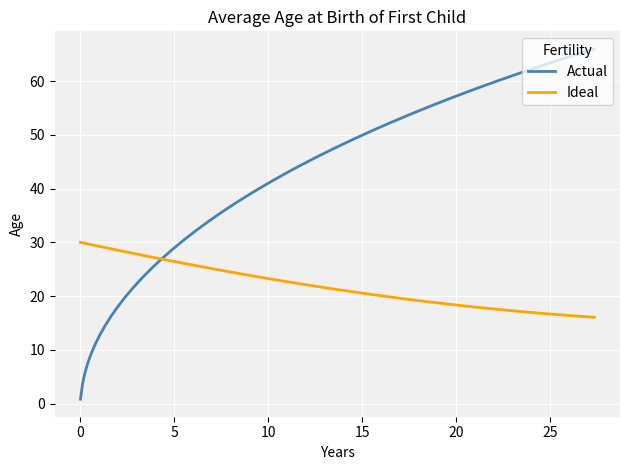

List the series in order of their peak value, highest first.

Actual, Ideal